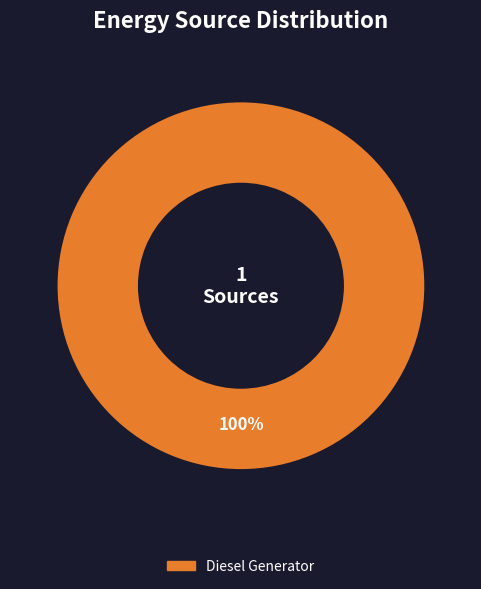

Is there any slice that represents more than half of the pie?

Yes